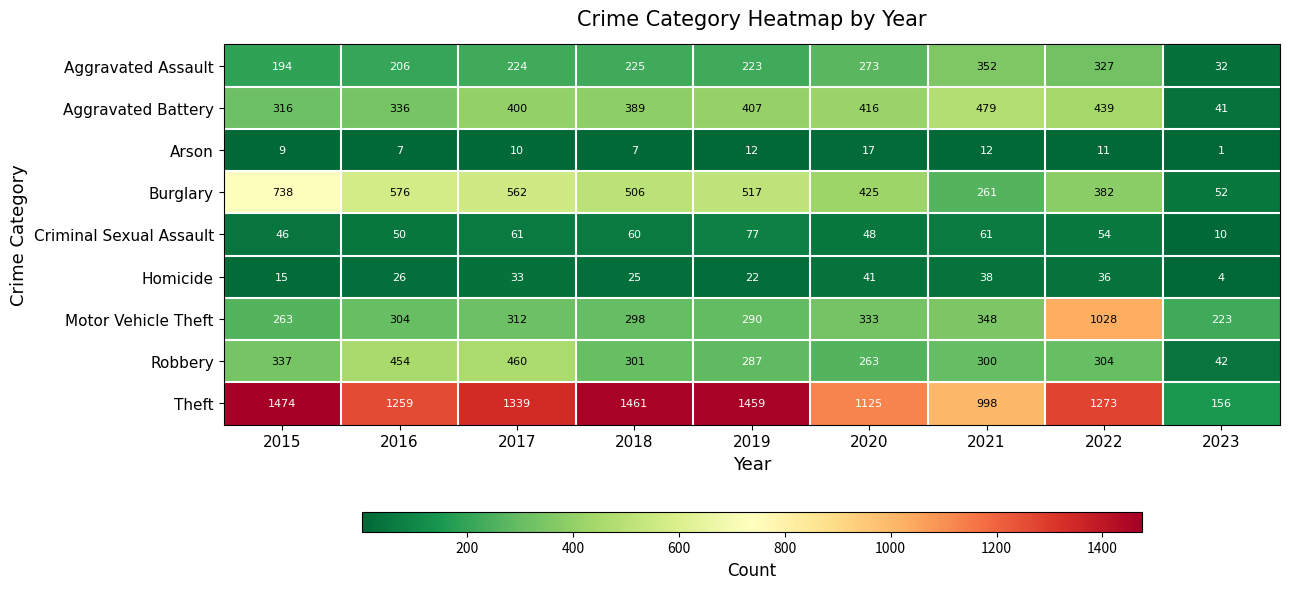

At which label does Theft first exceed 1273?

2015